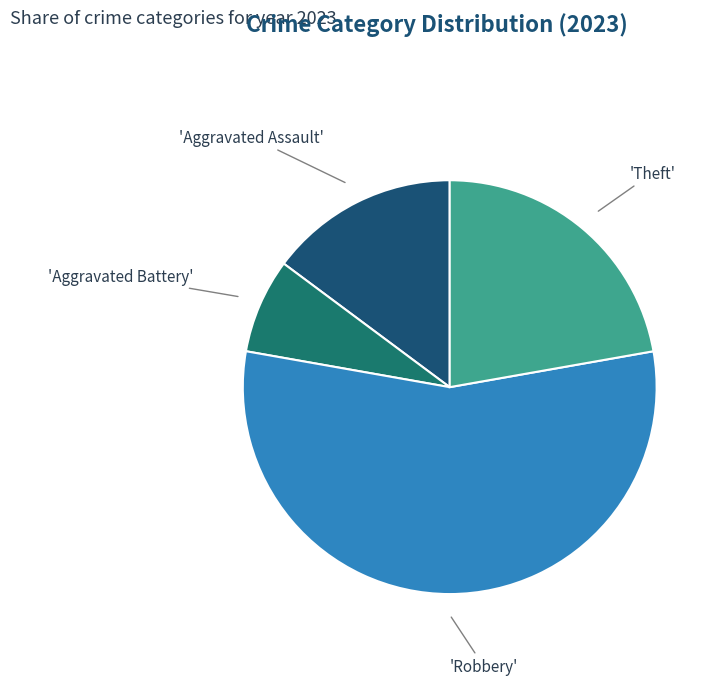

How many segments does this pie chart have?

4